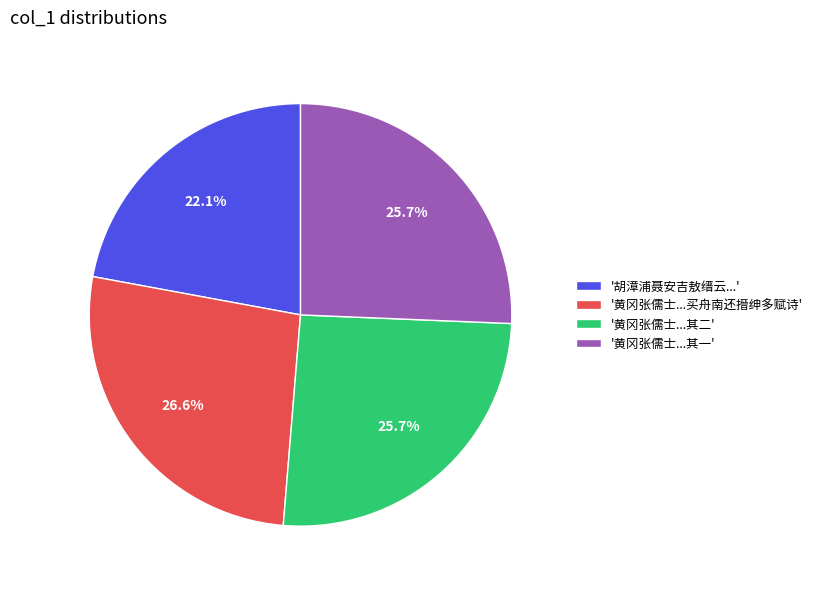

Which slice is the smallest?

'胡漳浦聂安吉敖缙云...'